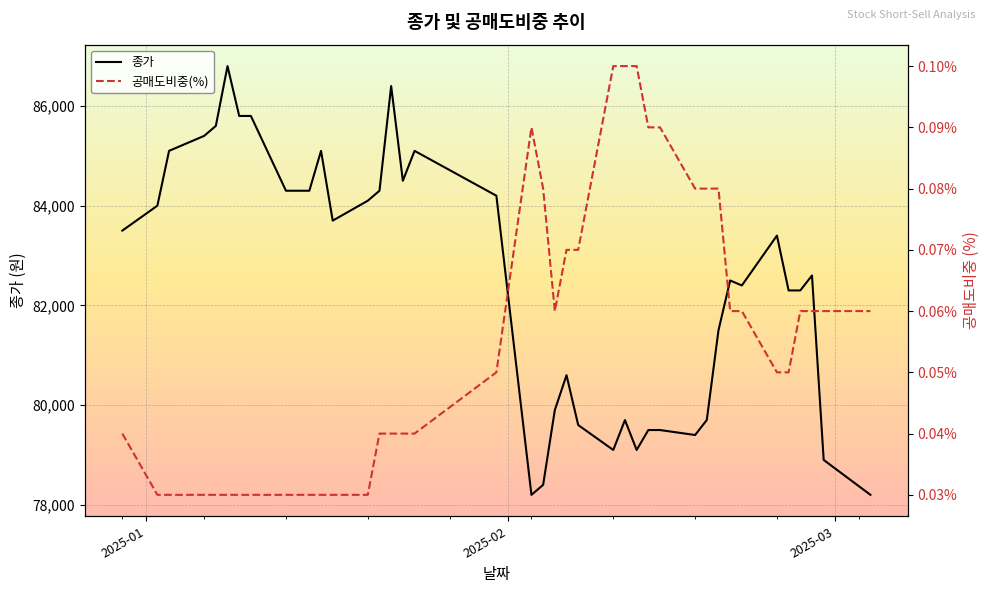

True or false: 공매도비중(%) and 종가 intersect in this chart.

False